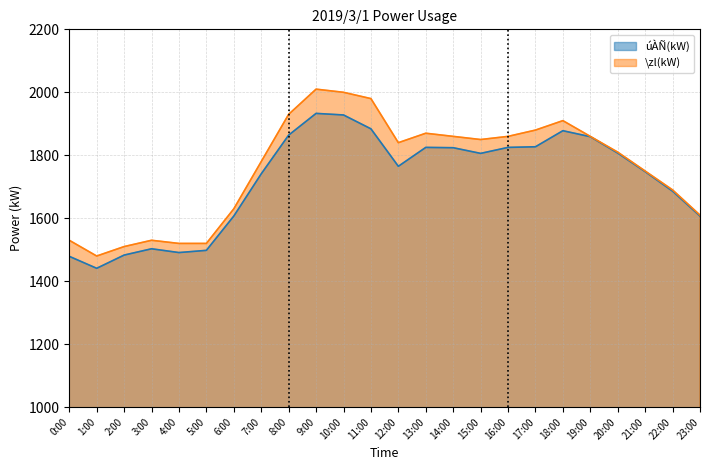

What is the difference between the úÀÑ(kW) values at 18:00 and 6:00?

271